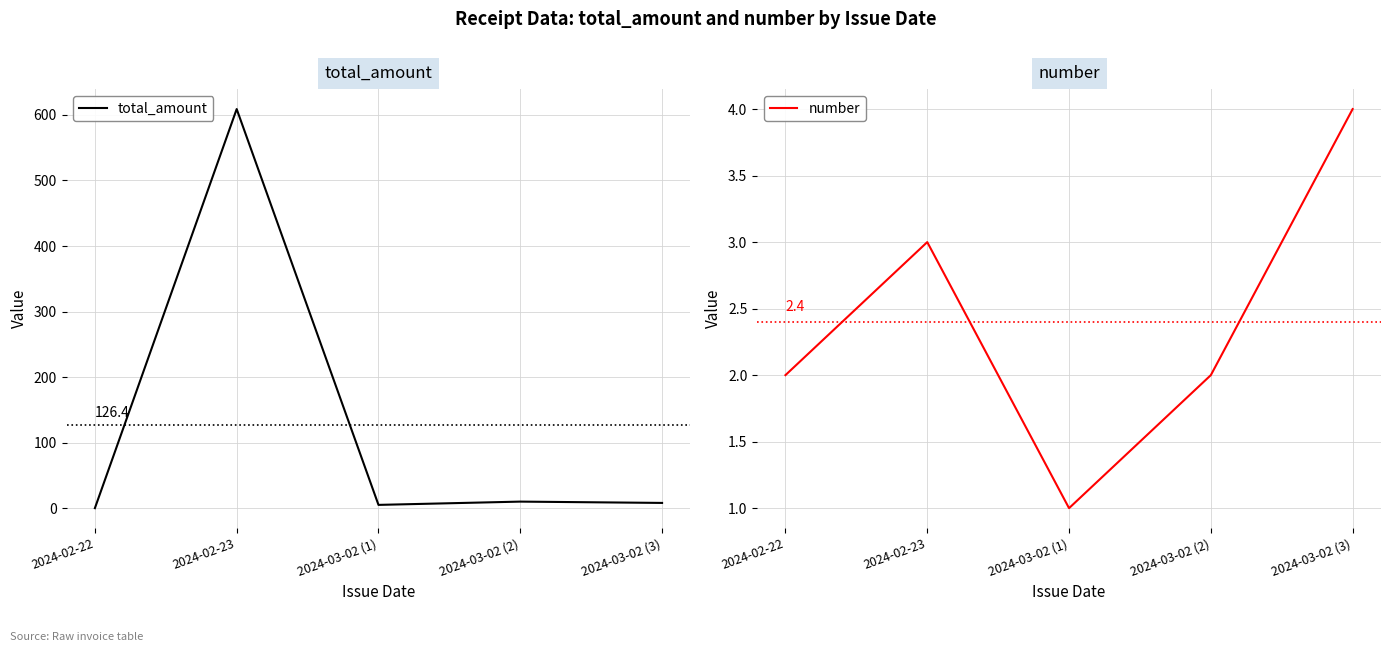

What is the difference between the maximum and minimum values in the total_amount series?

609